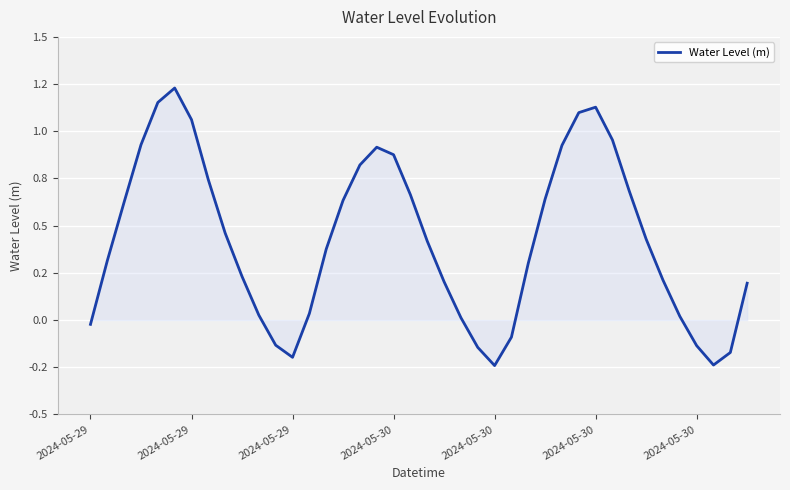

Is this an area chart (filled region under the line)?

Yes